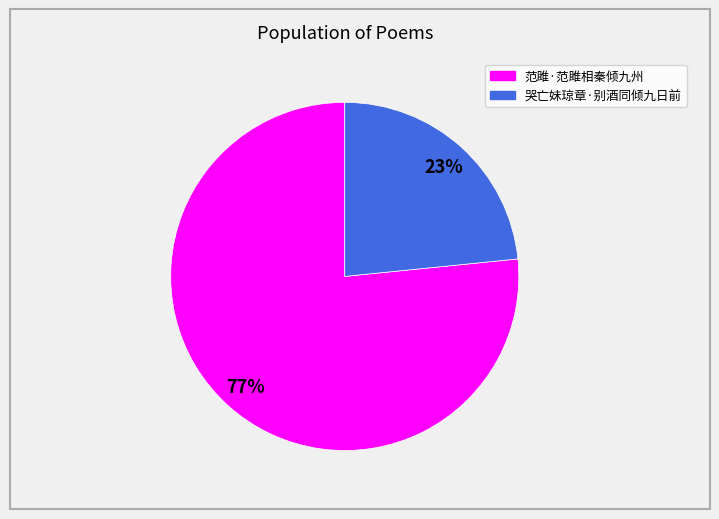

What is the smallest slice in the pie chart?

哭亡妹琼章·别酒同倾九日前